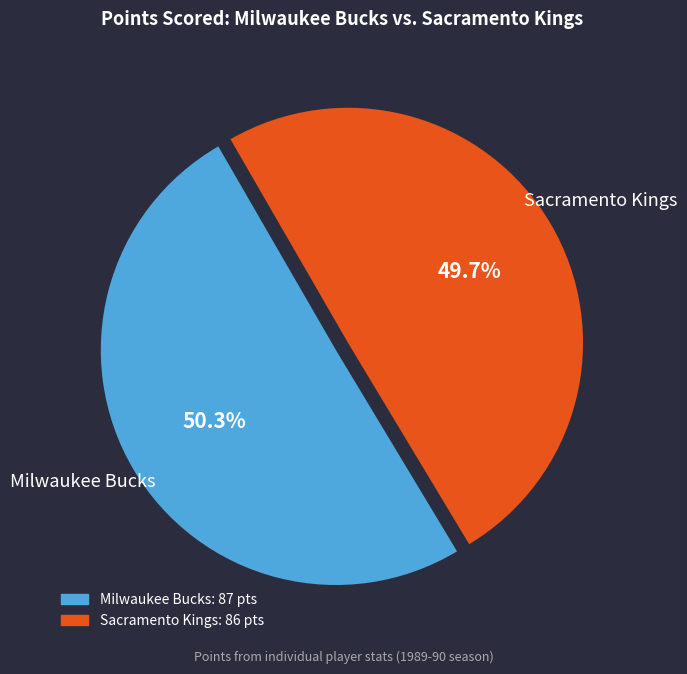

What is the majority slice?

Milwaukee Bucks